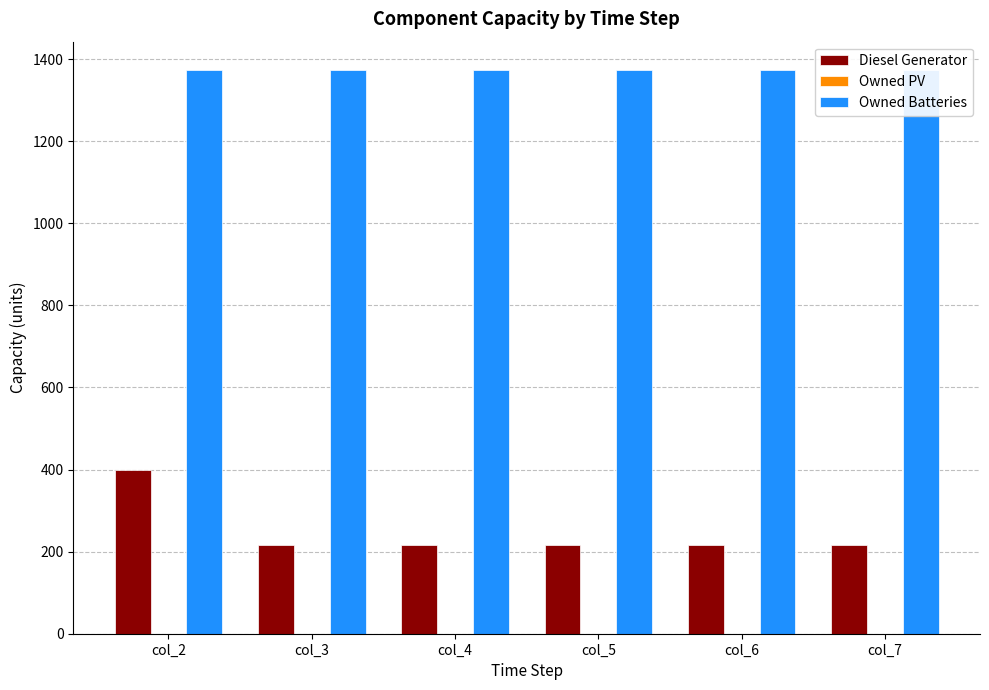

List the series in order of their overall mean, lowest first.

Owned PV, Diesel Generator, Owned Batteries